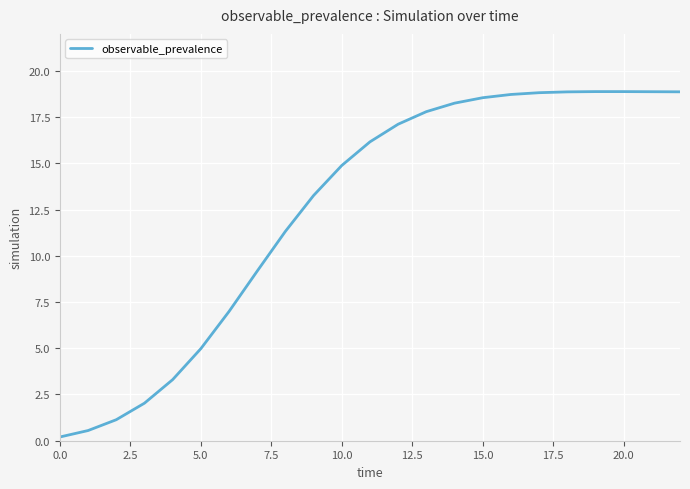

What is the maximum value shown in the chart?

18.9